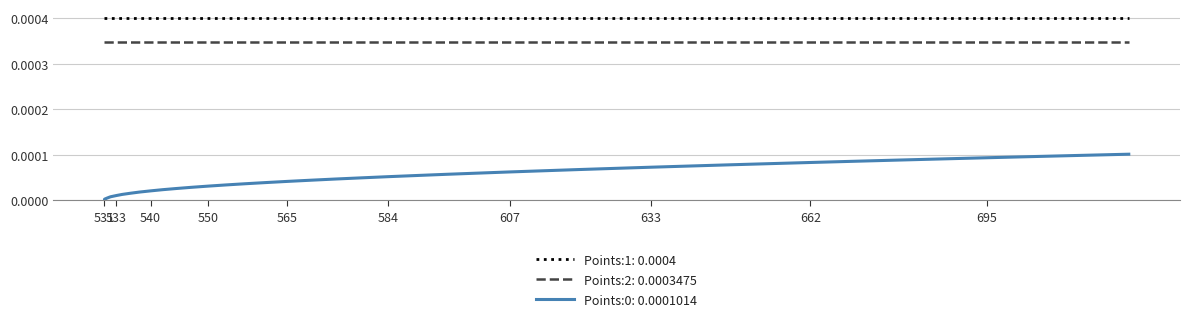

True or false: Points:1: 0.0004 and Points:0: 0.0001014 cross at least once.

False